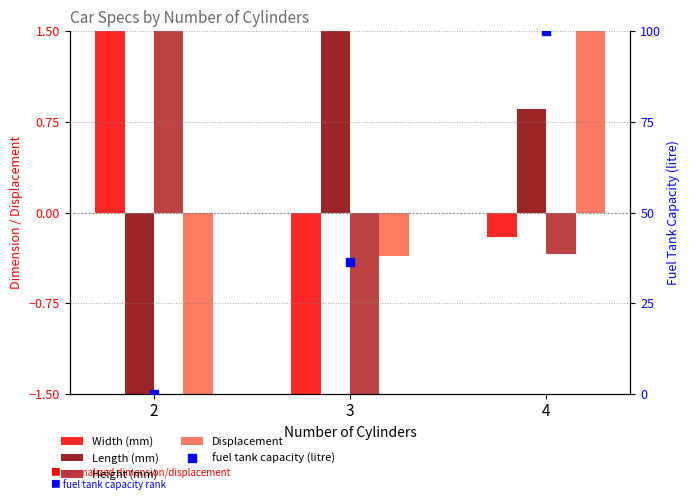

At how many categories does at least one series exceed 80?

1